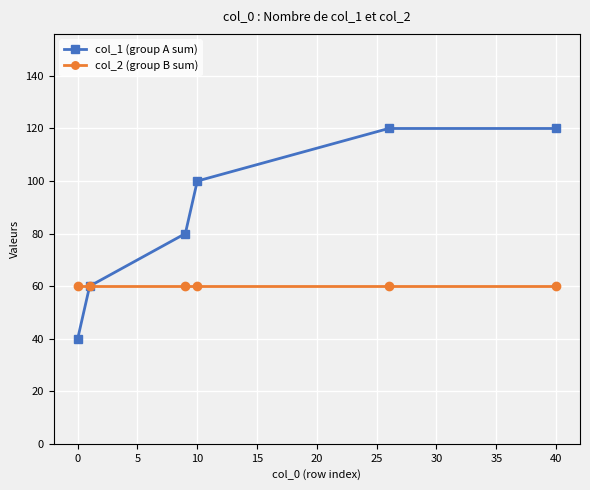

What is the maximum value shown in the chart?

120